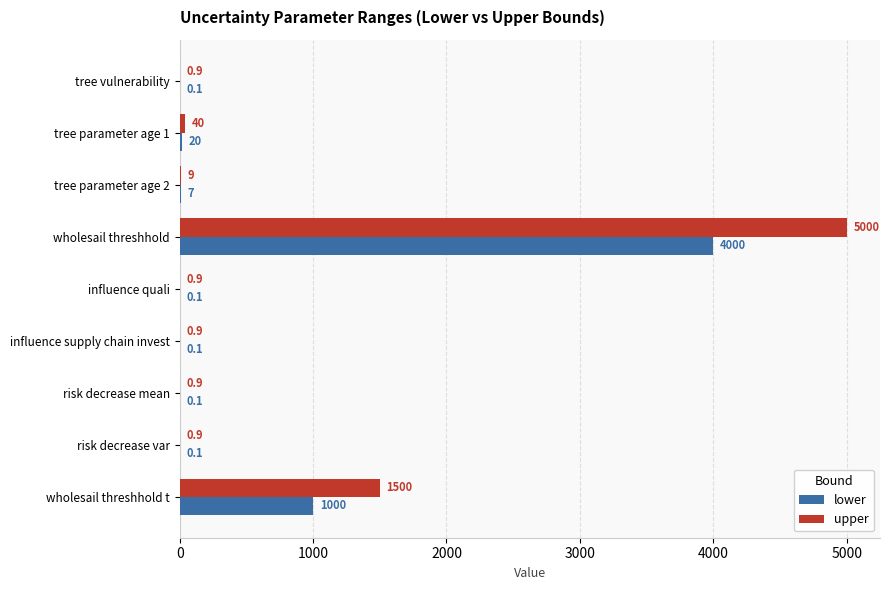

What is the sum of all lower values?

5027.5